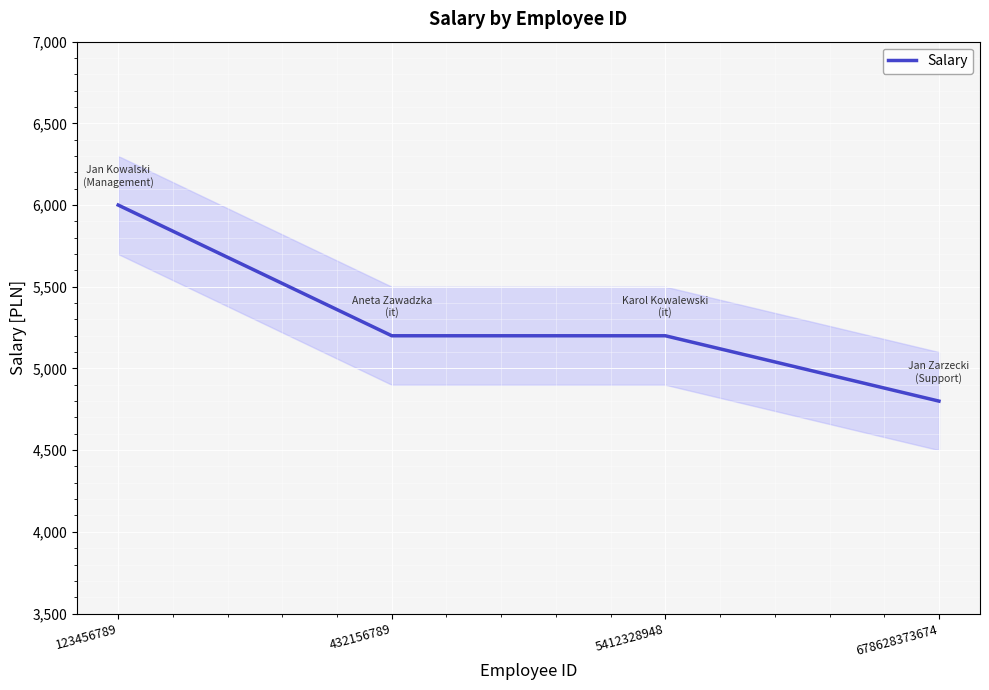

Reading left to right, transcribe all the data shown in this chart.

123456789=6000	432156789=5200	5412328948=5200	678628373674=4800